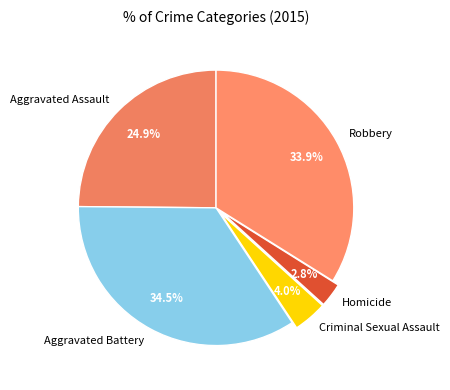

How much of the chart is everything except Homicide?

97.2%